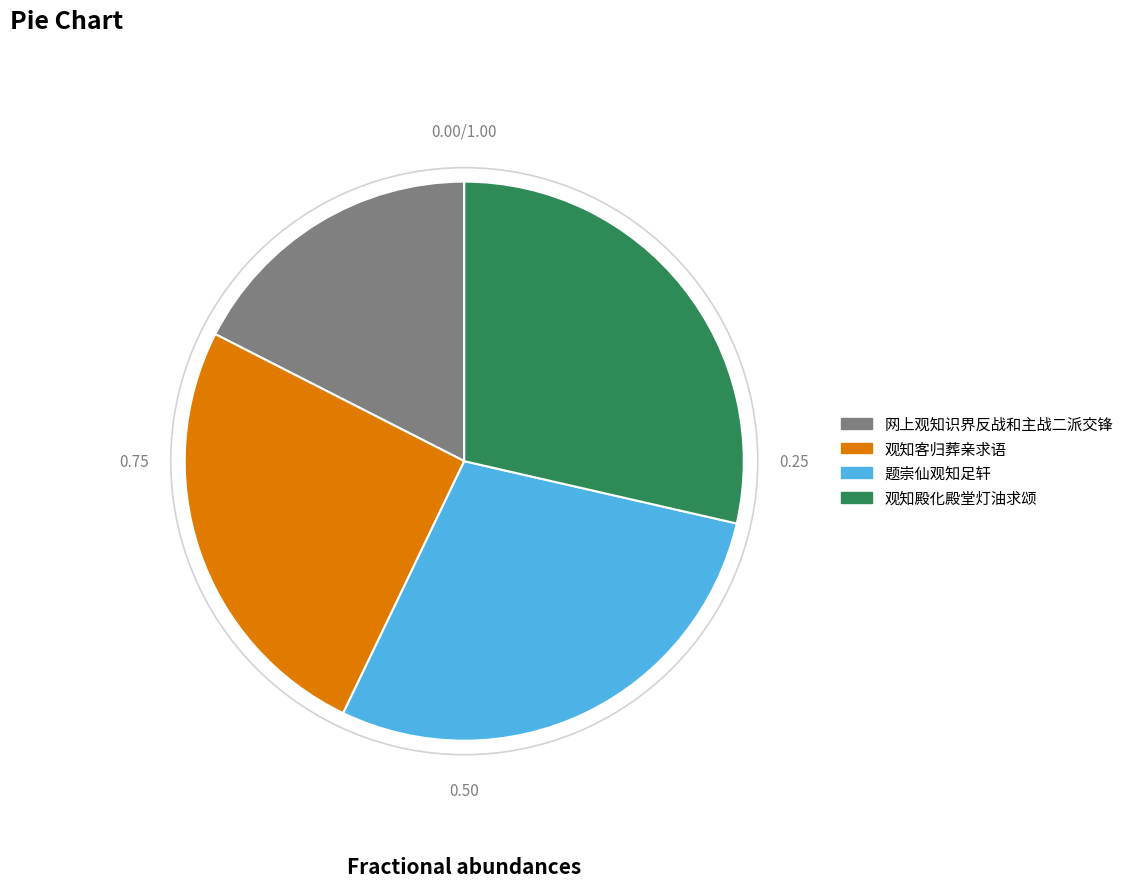

How many slices are in this pie chart?

4